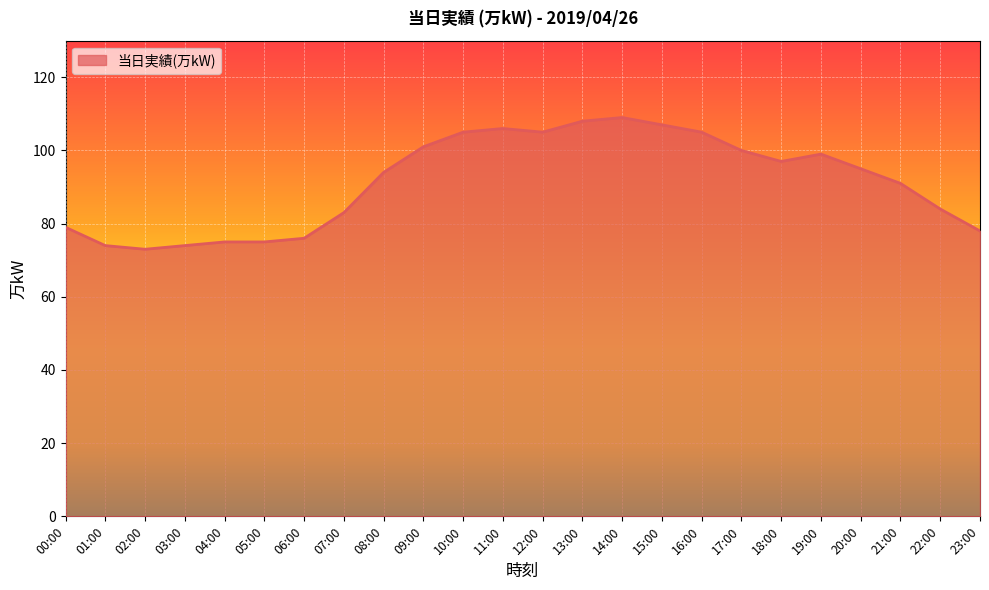

What is the greatest value displayed?

109